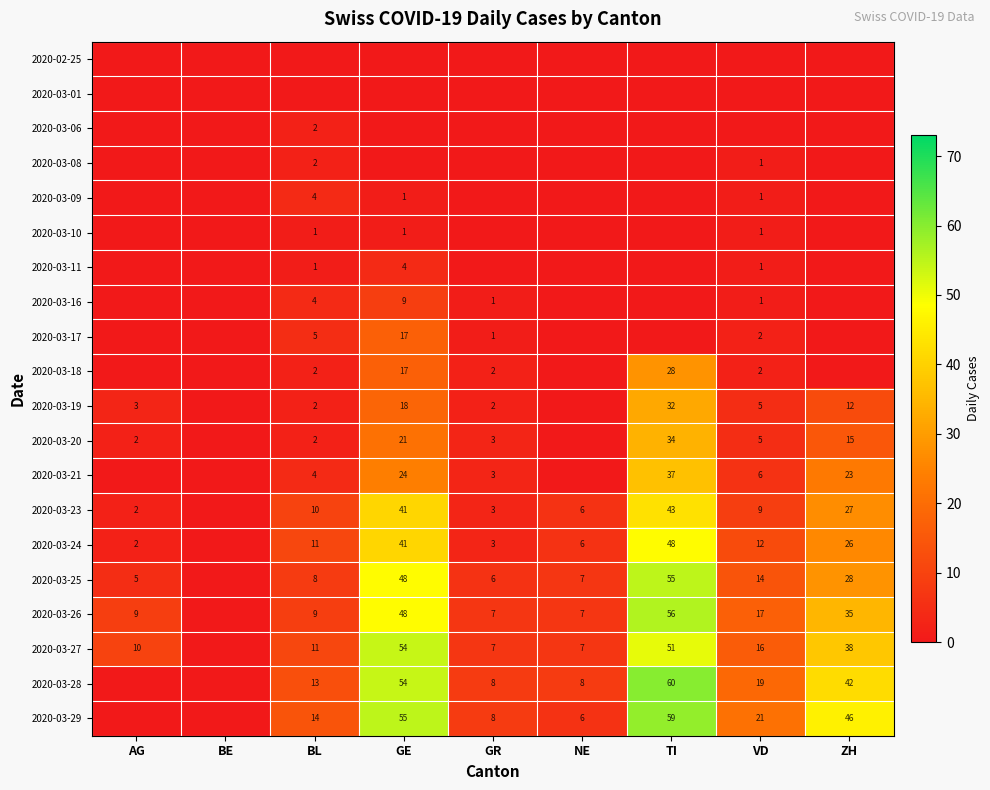

Is it true that 2020-03-24 equals 46 at ZH?

False